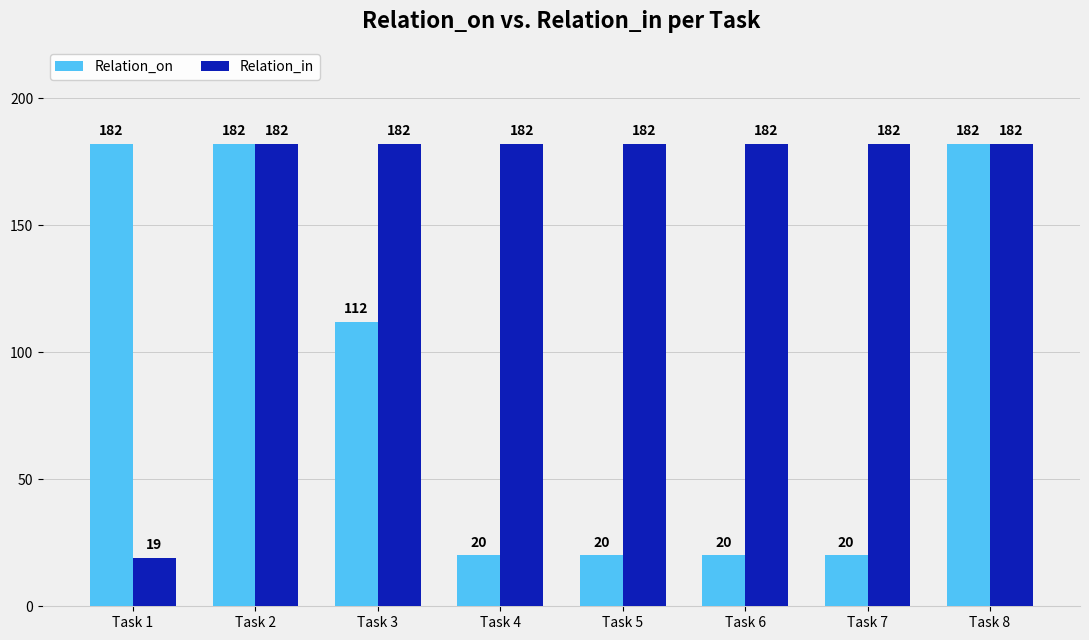

Count the Relation_on values in the range 20 to 182.

8